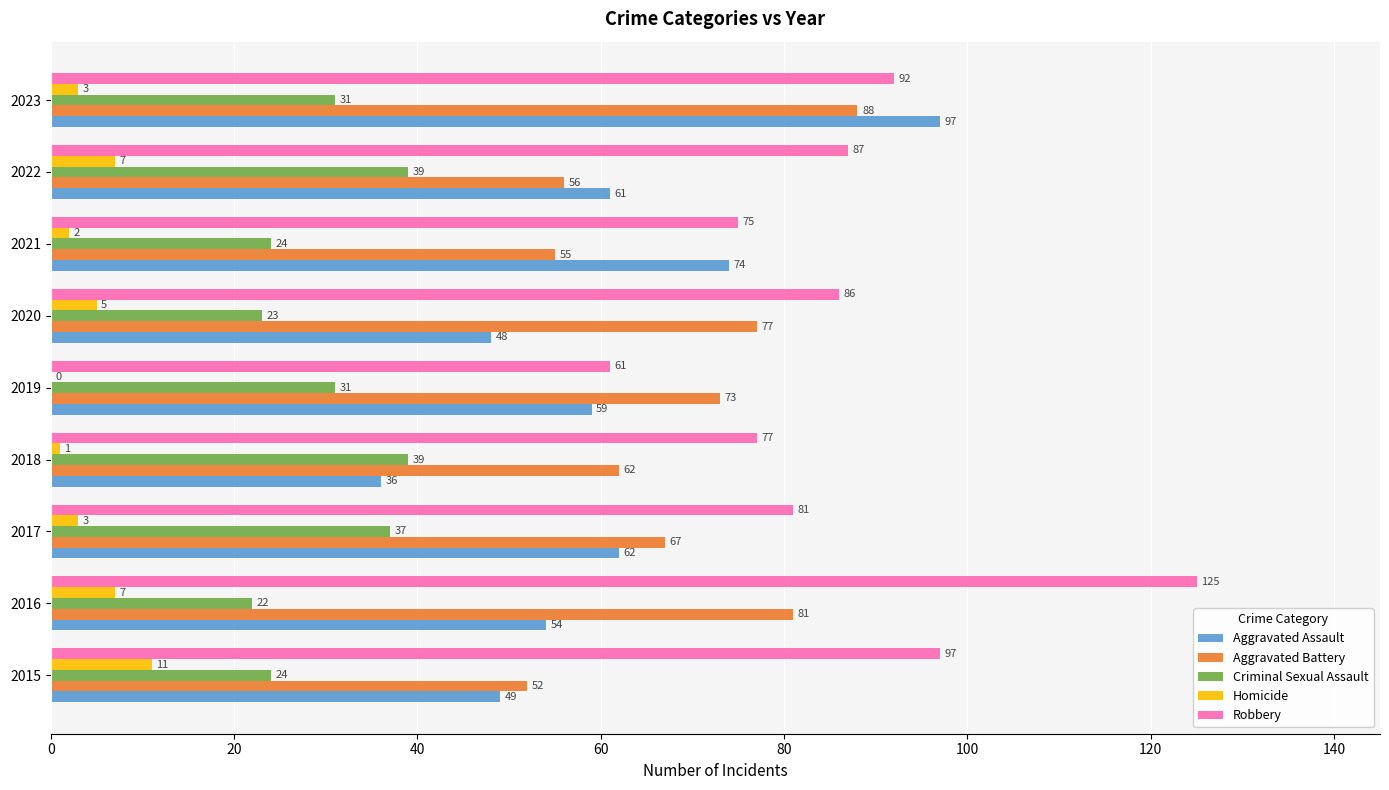

What is the maximum value for Aggravated Assault?

97